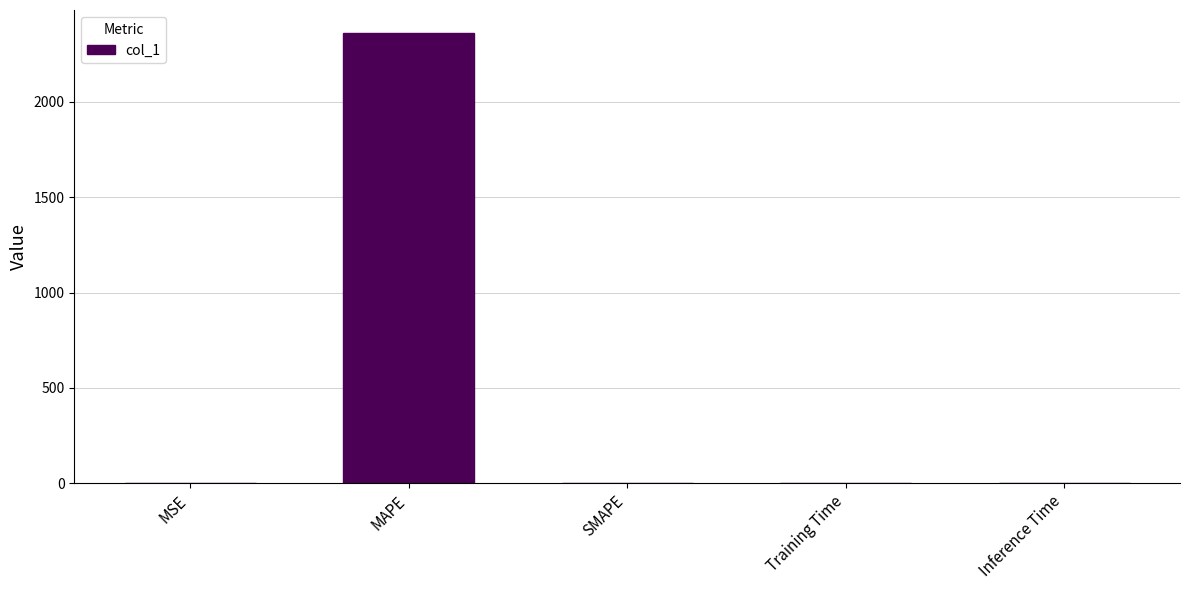

The value at SMAPE is -903.6. True or false?

False